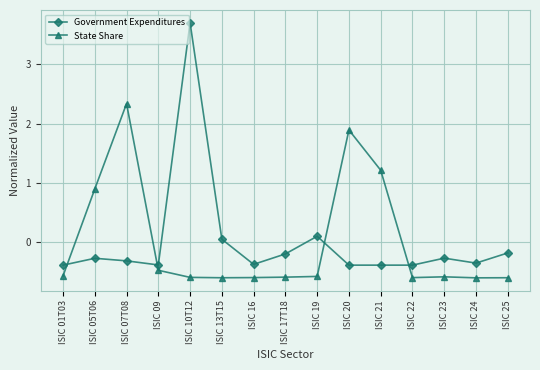

How many values in Government Expenditures are above zero?

3